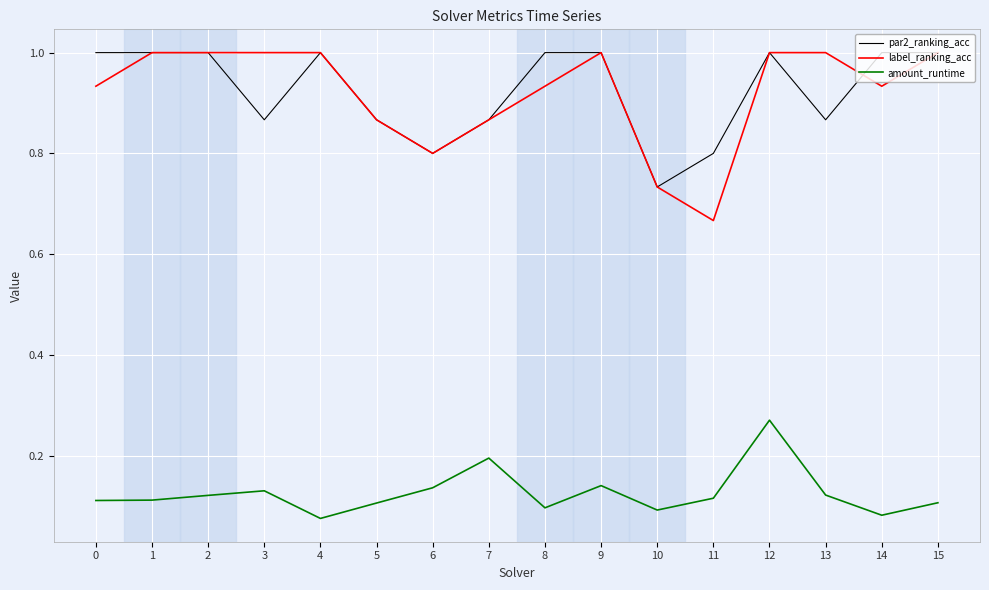

Where is label_ranking_acc nearest to the value 0?

11